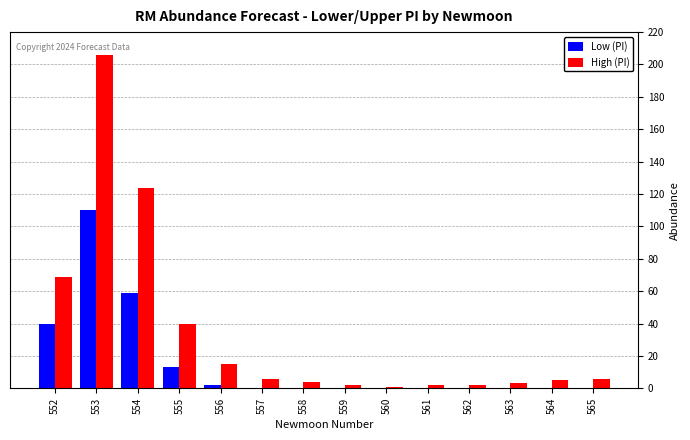

At which label is Low (PI) closest to 55?

554